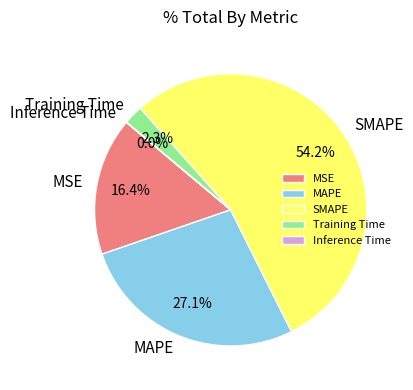

What is the majority slice?

SMAPE